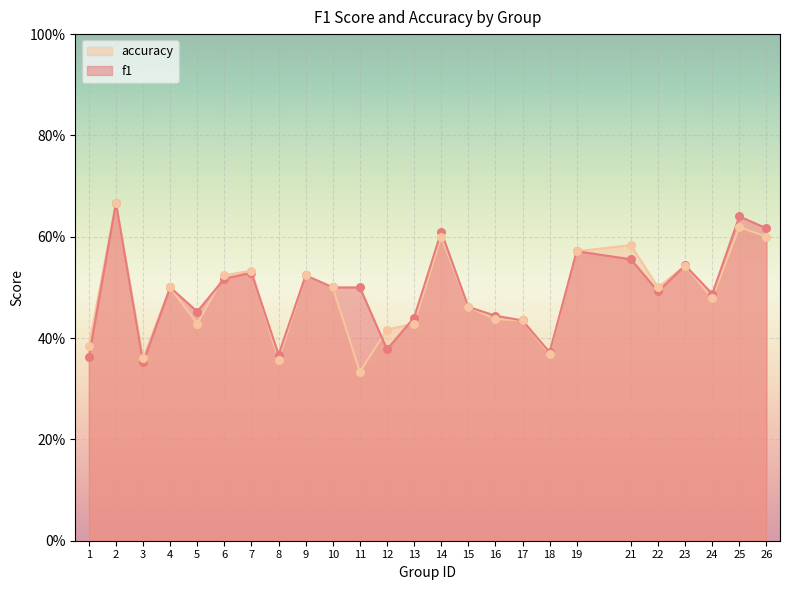

Is the value of accuracy at 14 greater than the value of f1 at 22?

Yes